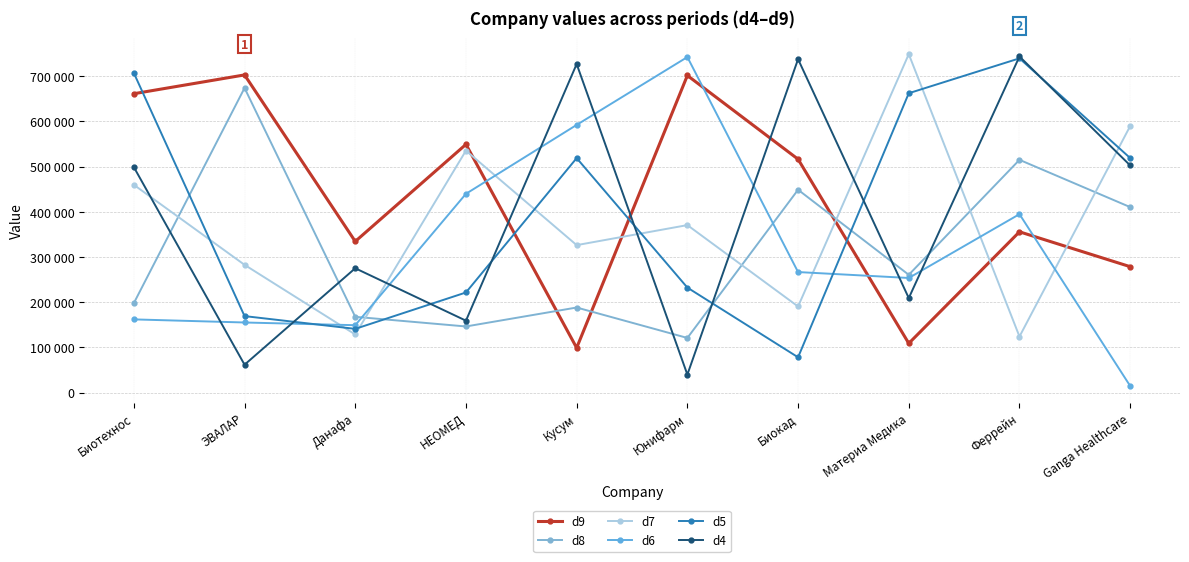

Which has a higher value, Юнифарм or Данафа?

Юнифарм